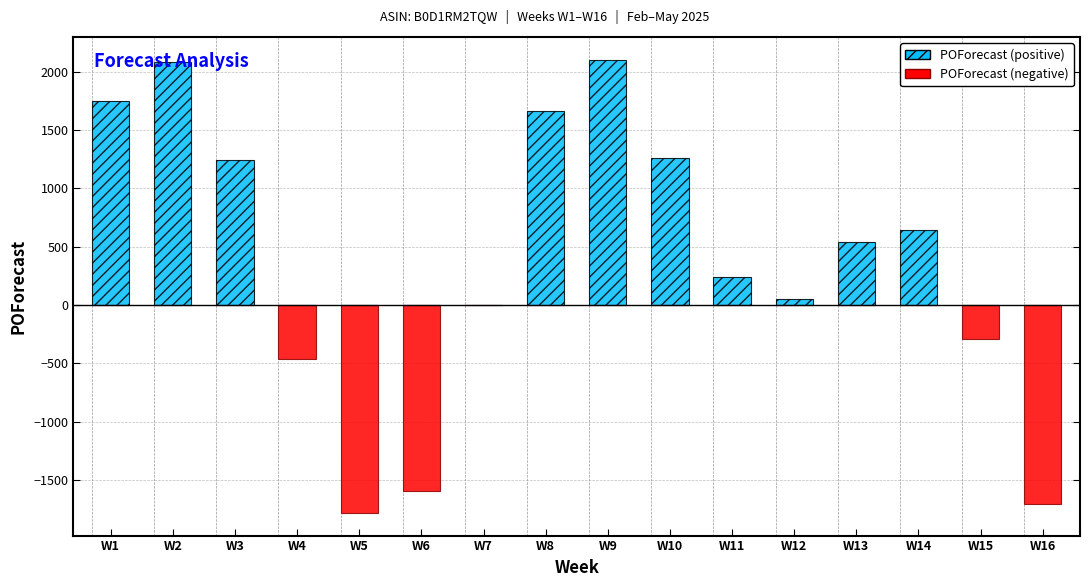

List the series in order of their overall mean, lowest first.

POForecast (negative), POForecast (positive)